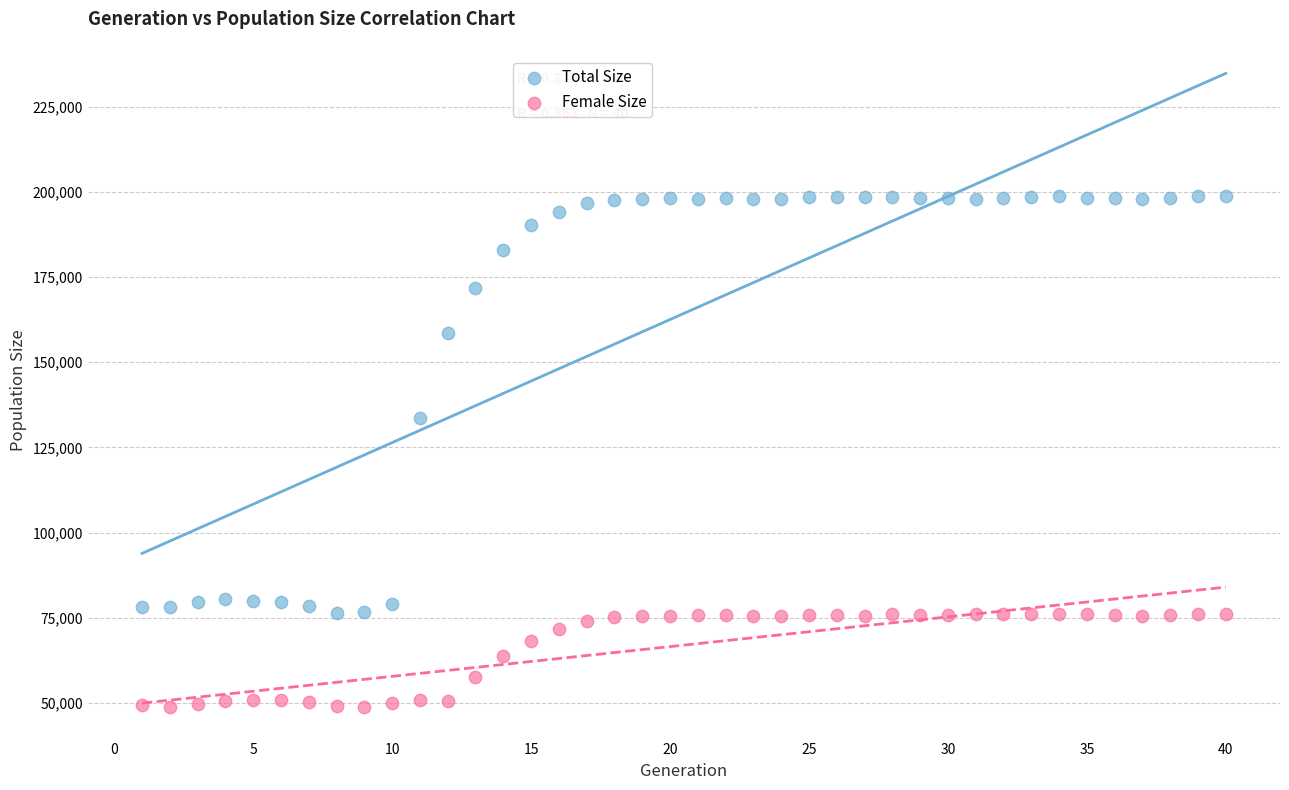

Across all data points, what is the range of X values (max minus min)?

39